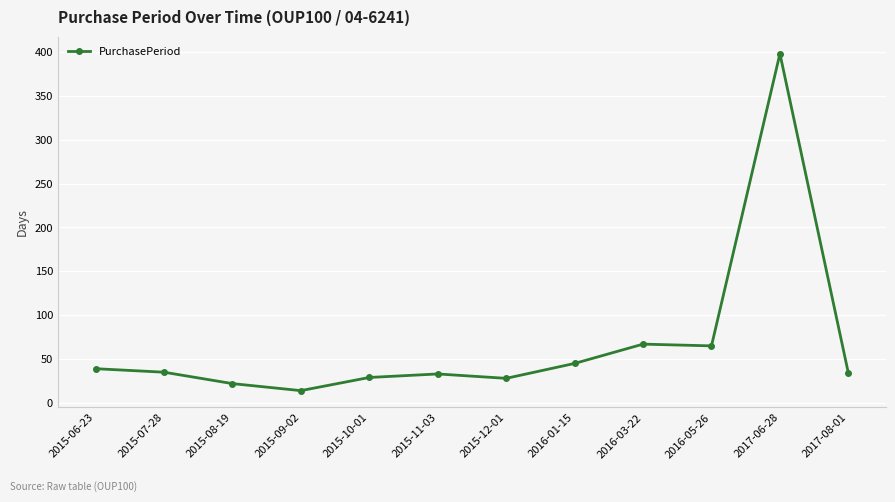

How many data points does each series have?

12